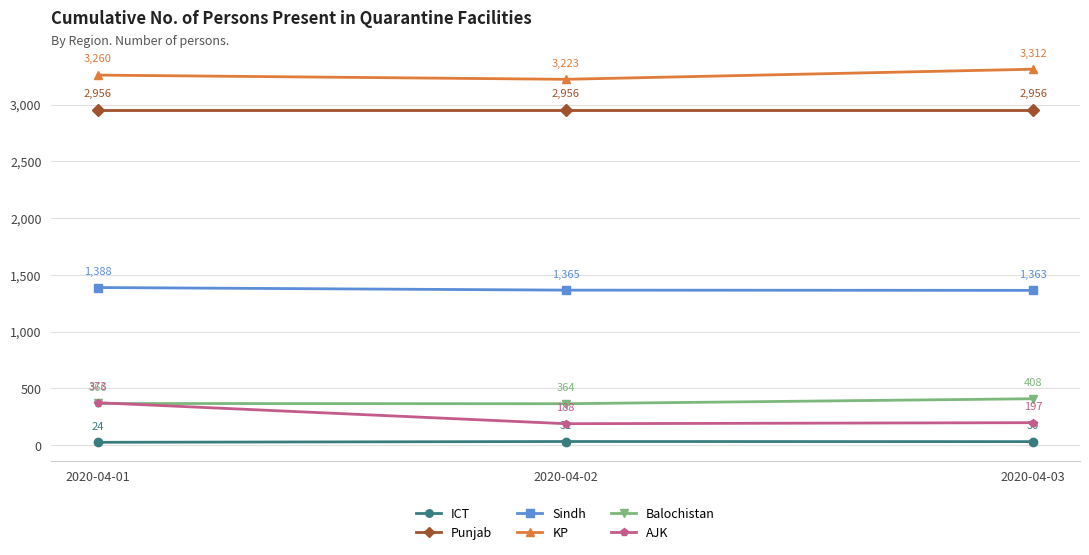

Reading right to left, extract all data points from this chart.

ICT: 30	31	24
Punjab: 2956	2956	2956
Sindh: 1363	1365	1388
KP: 3312	3223	3260
Balochistan: 408	364	366
AJK: 197	188	373